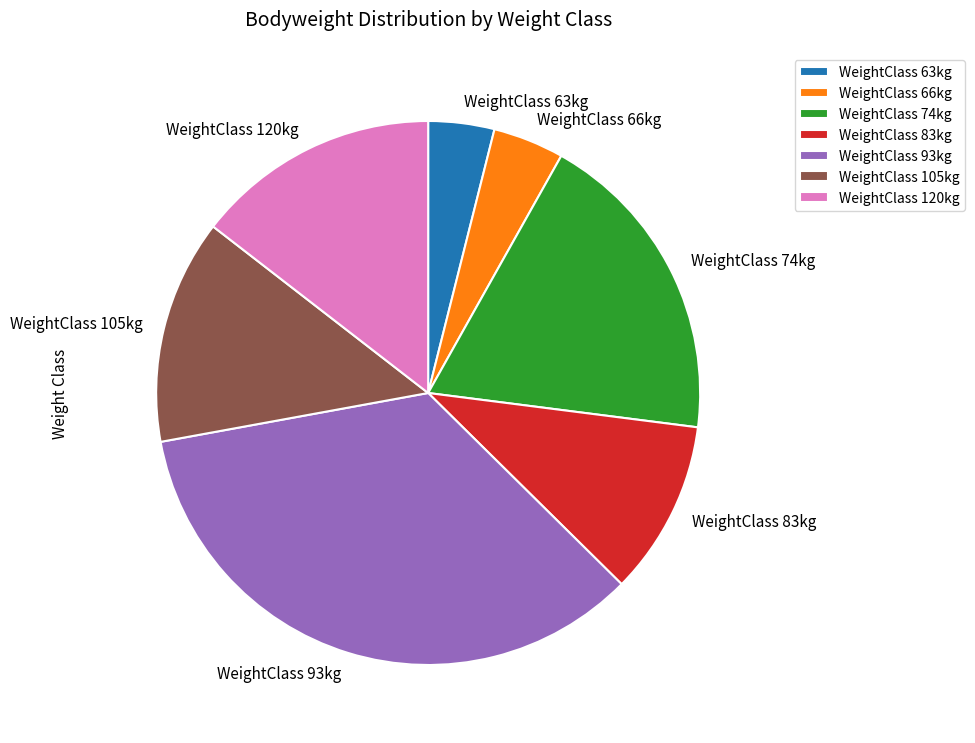

Do WeightClass 74kg and WeightClass 93kg together represent more than half of the pie?

Yes